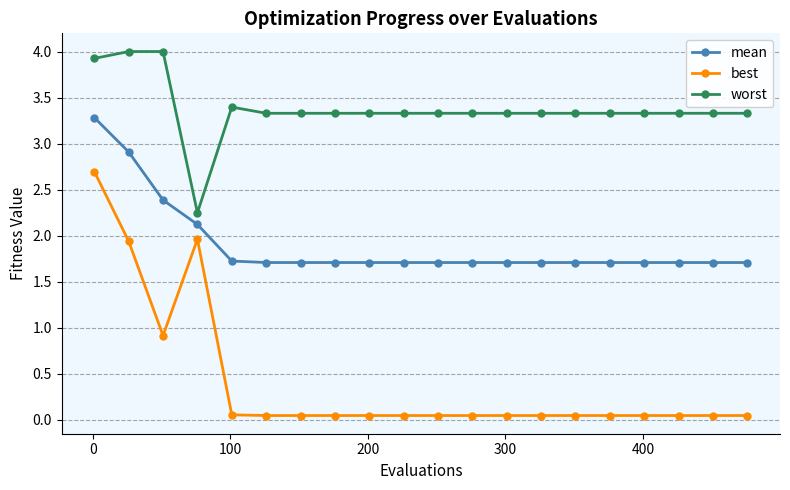

Does the chart display data point markers on the line(s)?

Yes